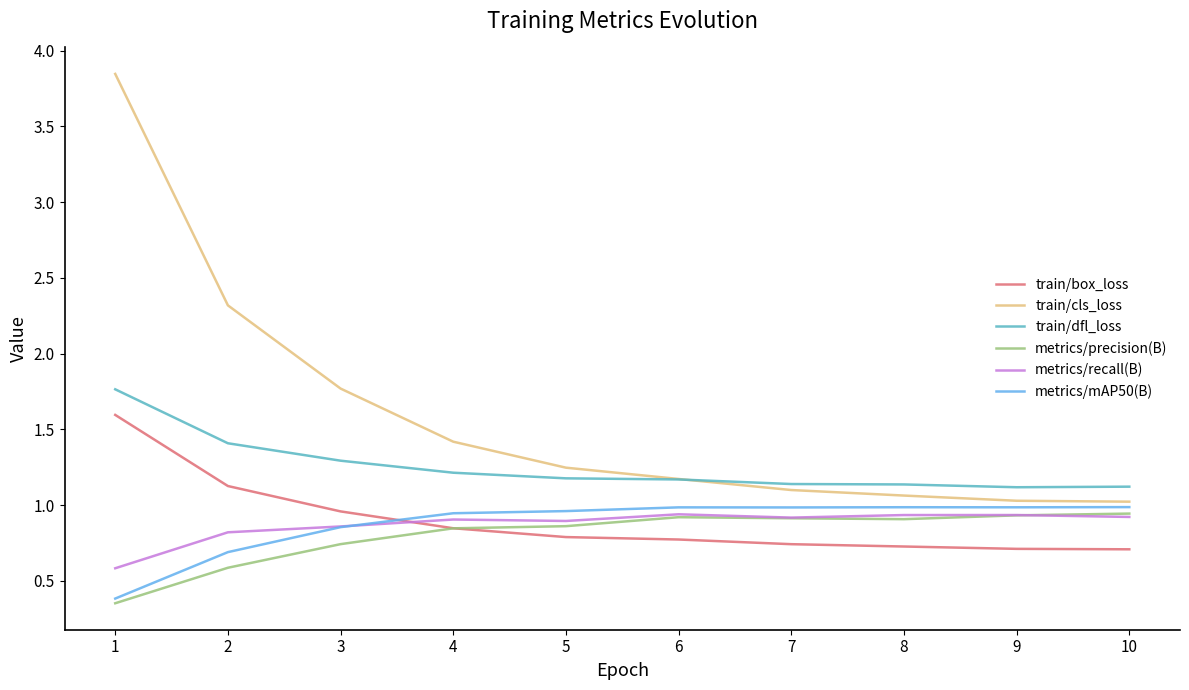

True or false: metrics/mAP50(B) and train/dfl_loss cross at least once.

False